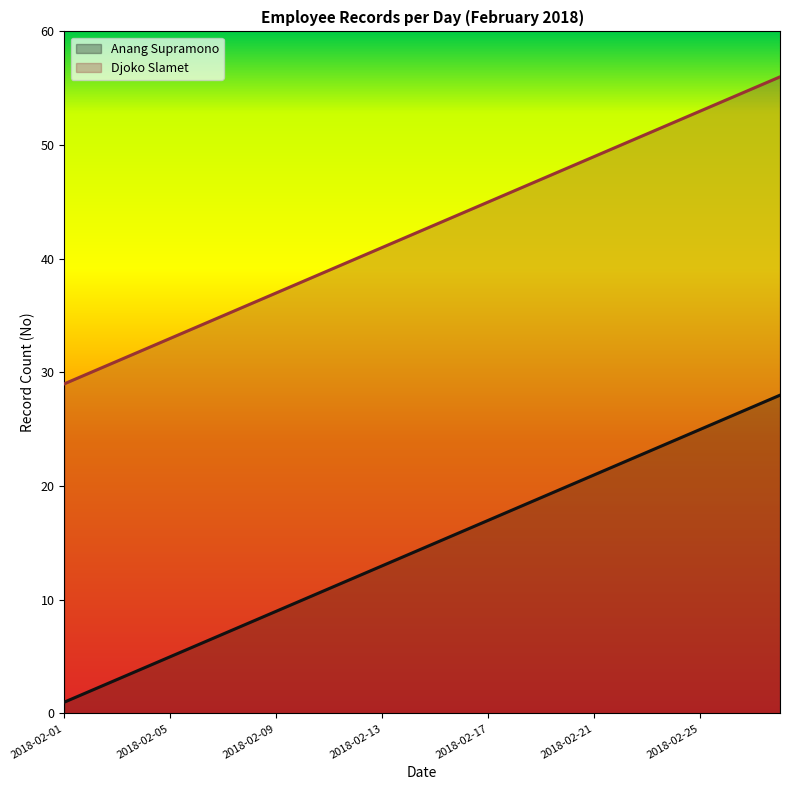

What is the difference between the second highest and minimum values in the Djoko Slamet series?

26